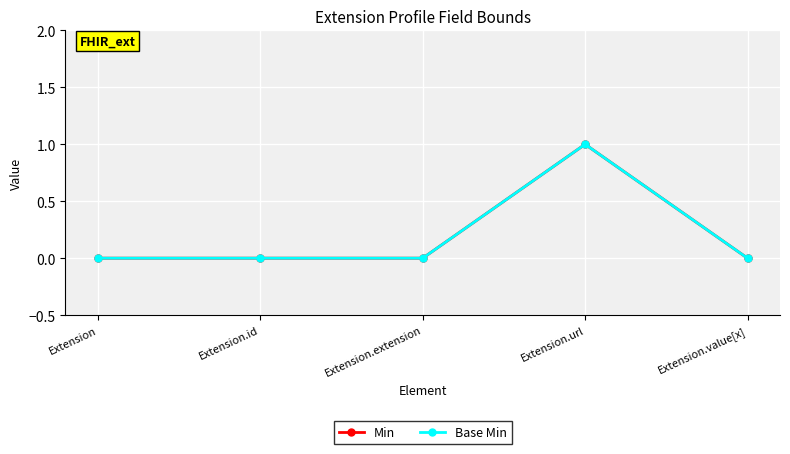

Where is the first local maximum for Min?

Extension.url